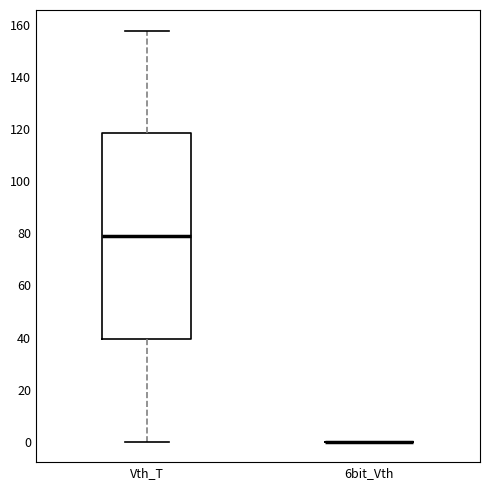

Comparing the boxes themselves (not the whiskers), which one is the tallest?

Vth_T